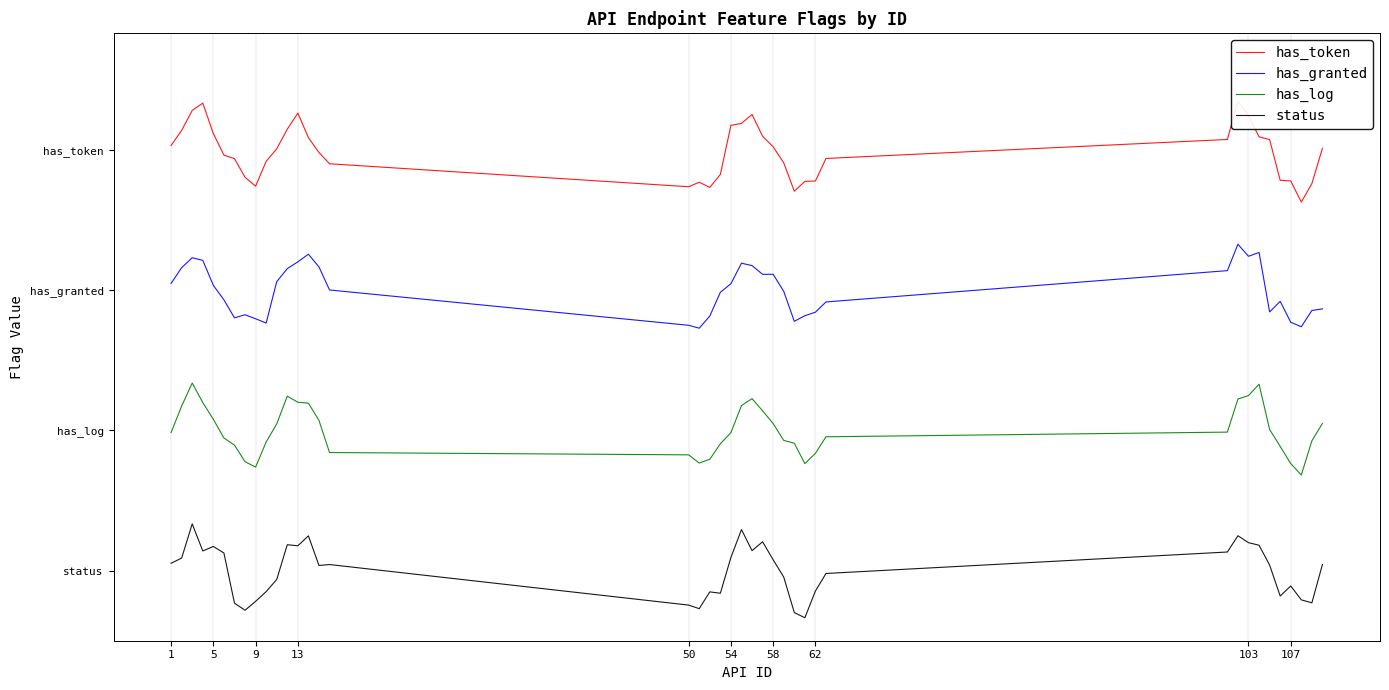

True or false: status and has_log intersect in this chart.

False